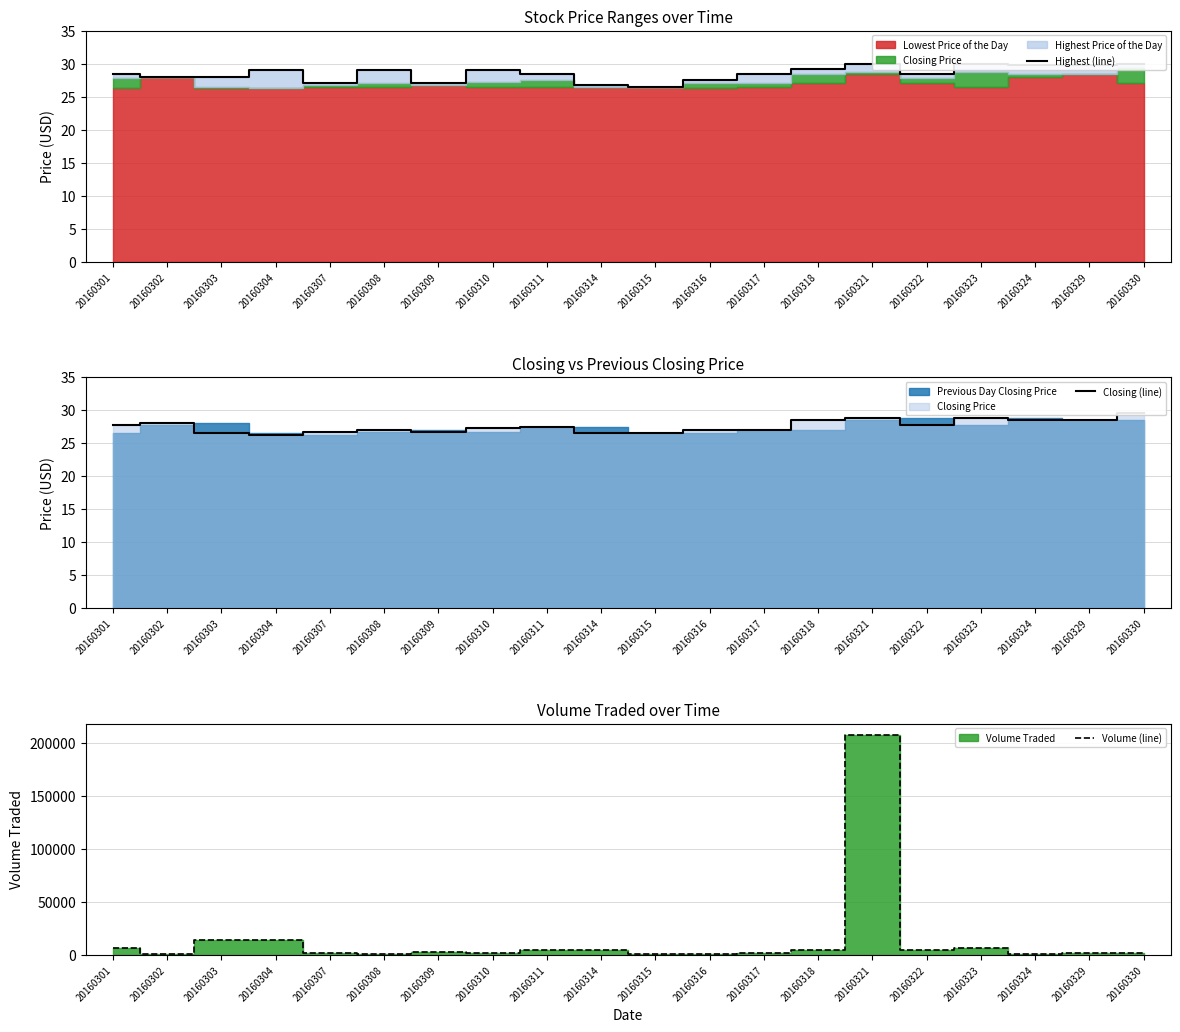

True or false: Highest (line) and Volume (line) cross at least once.

False